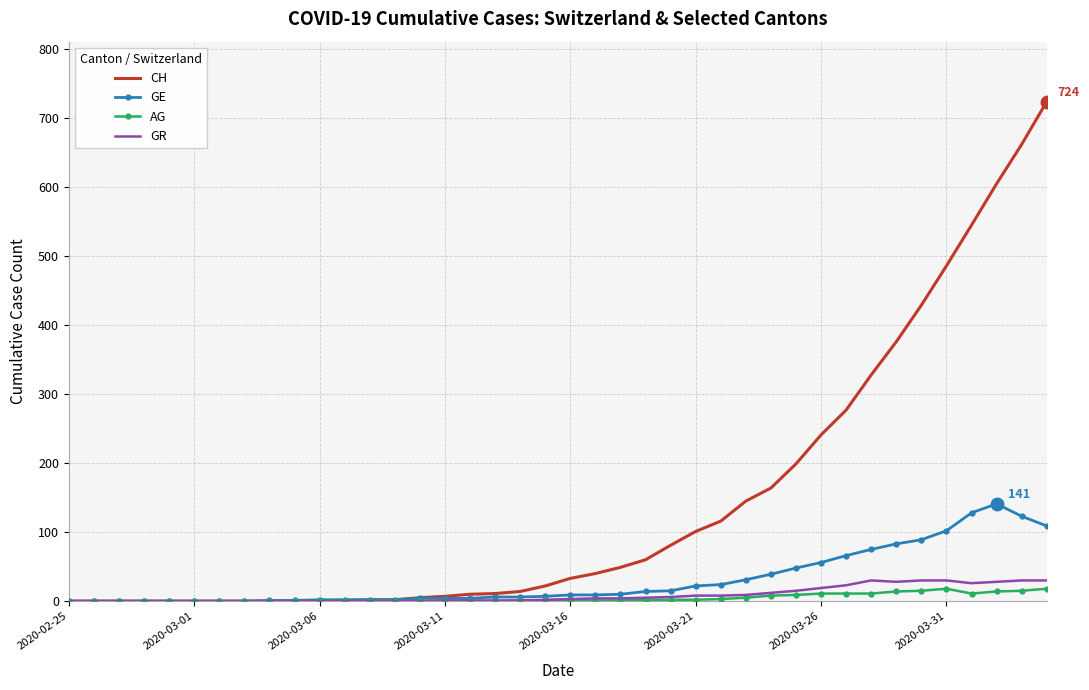

What is the highest value of the GE series?

141